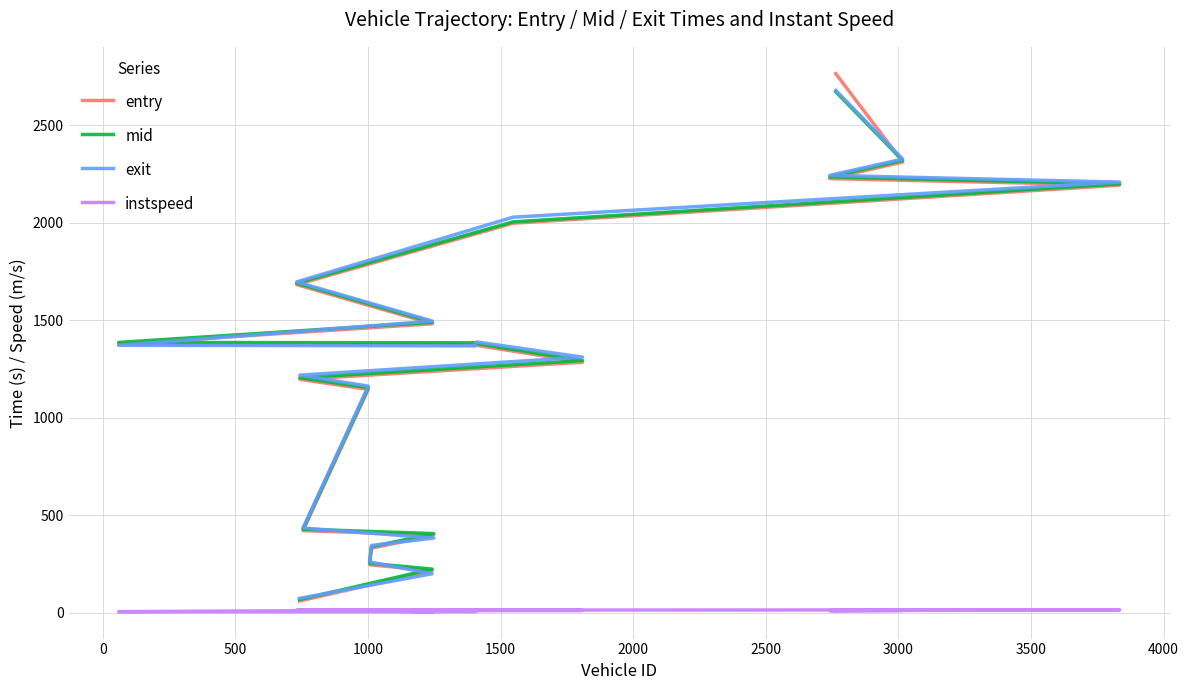

What are all the series names shown in the legend?

entry, mid, exit, instspeed